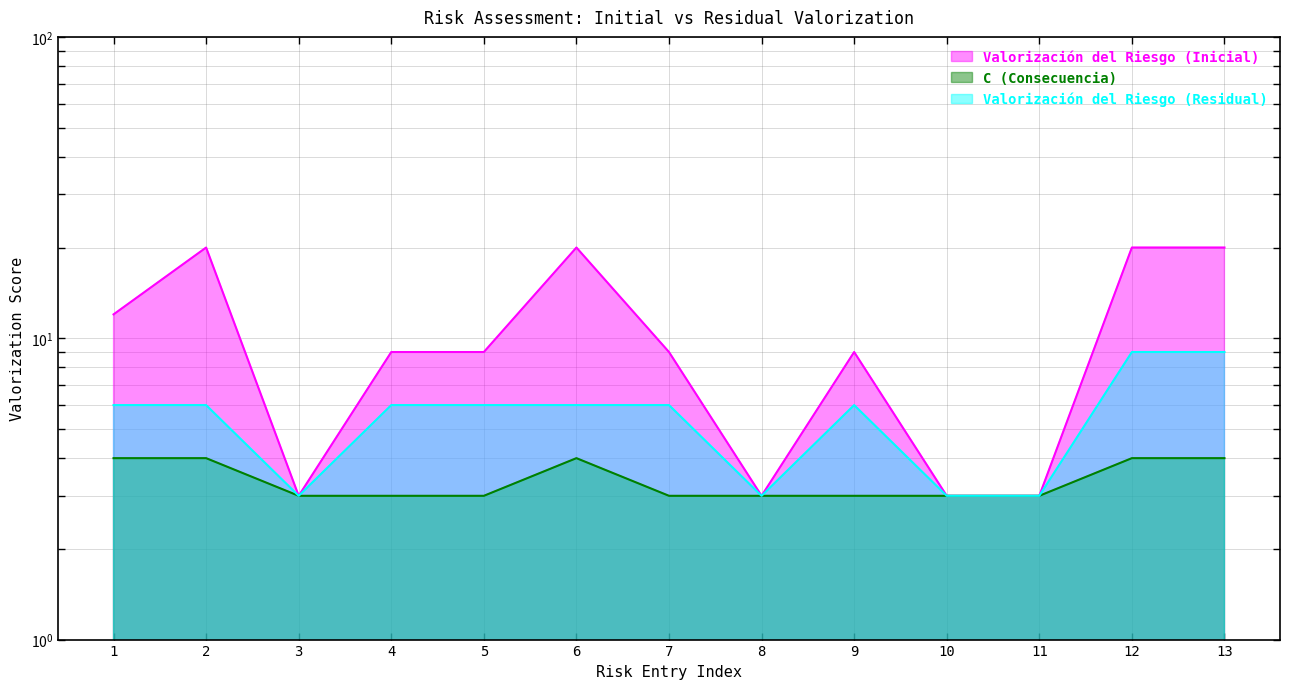

True or false: Valorización del Riesgo (Residual) has more than 1 interior local peaks.

False